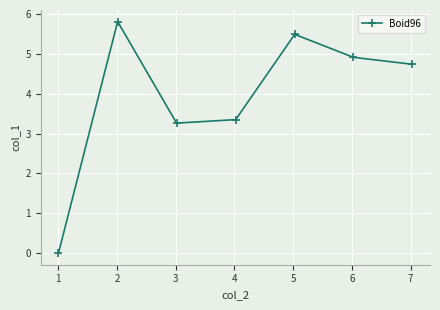

Is this an area chart (filled region under the line)?

No